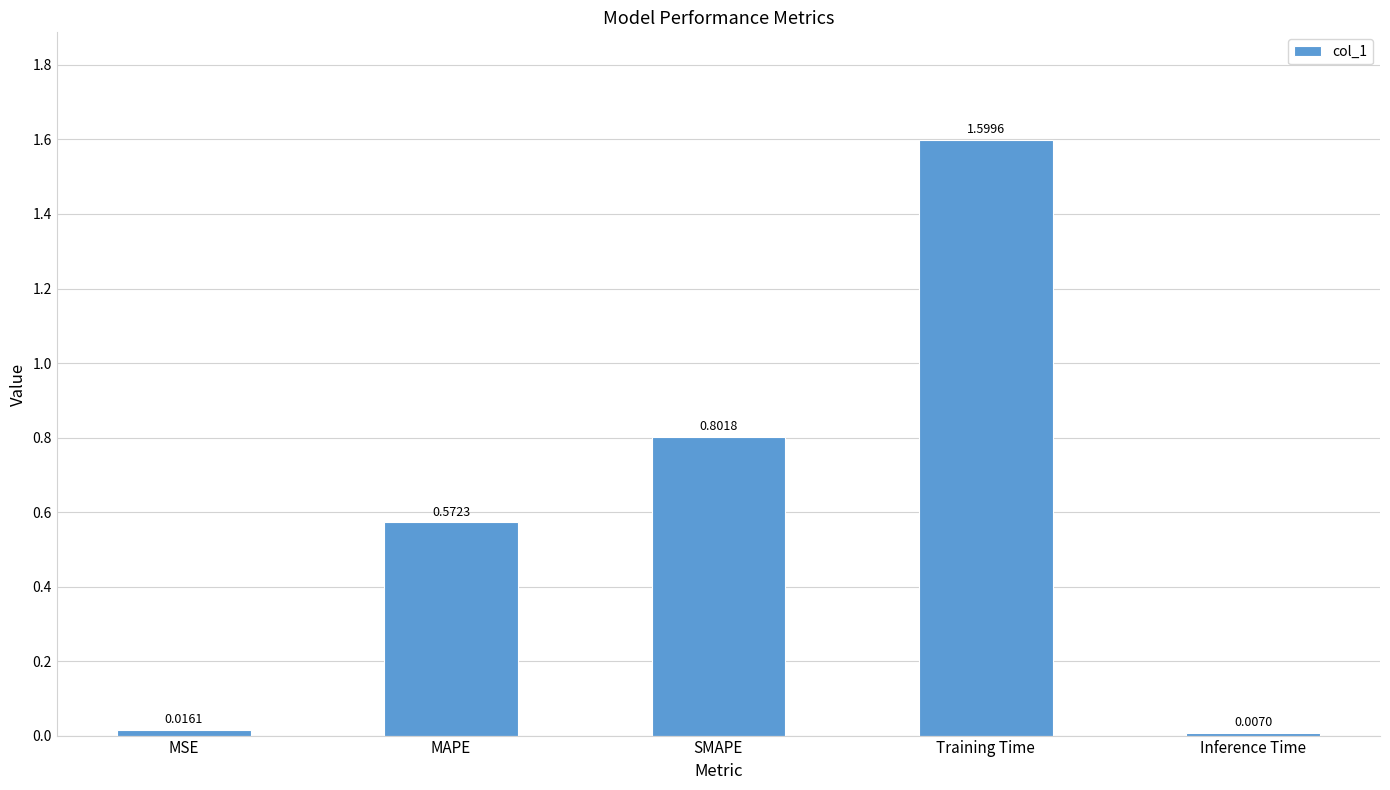

What is the sum of the values at MAPE and SMAPE?

1.4